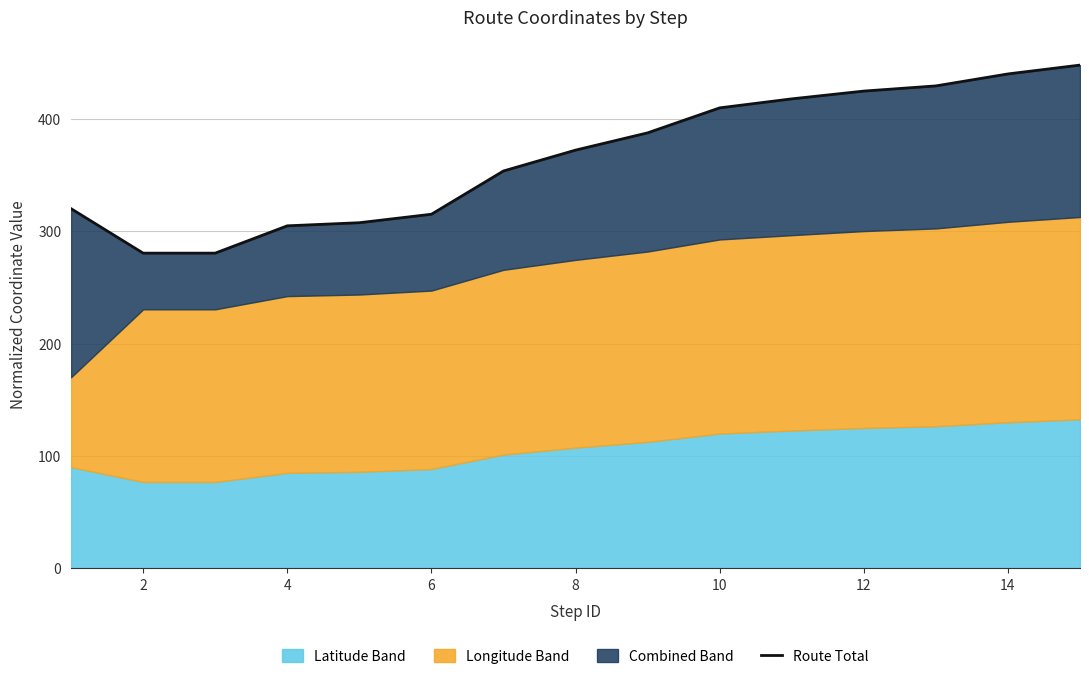

True or false: there are more than 2 points higher than both neighbors.

False